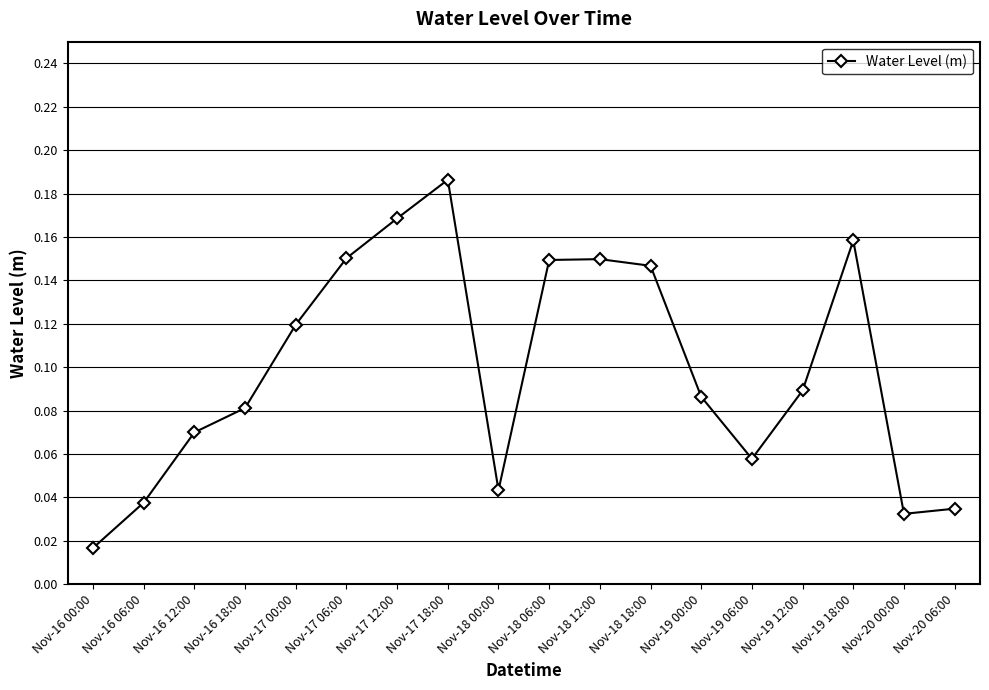

What position from the left is Nov-17 00:00?

5